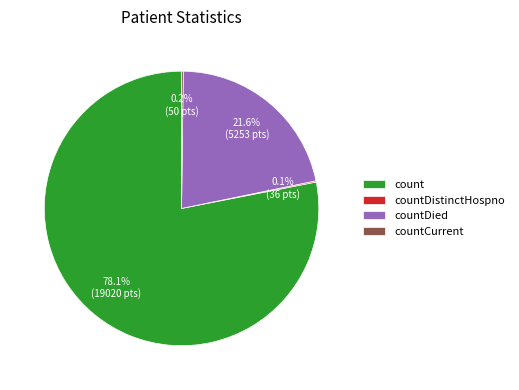

The count slice represents 78% of the pie. True or false?

True